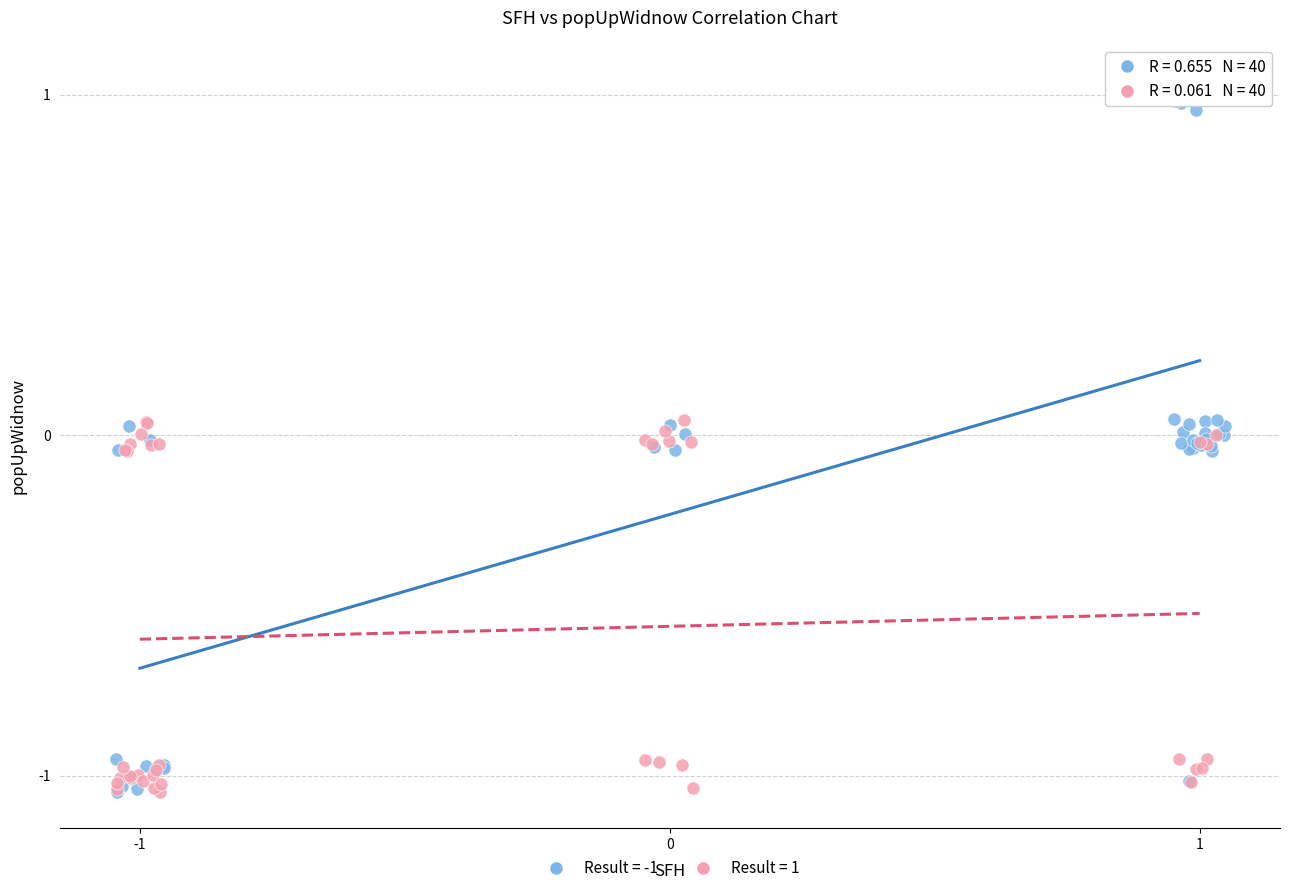

Which series has the widest spread of Y values?

Result = -1